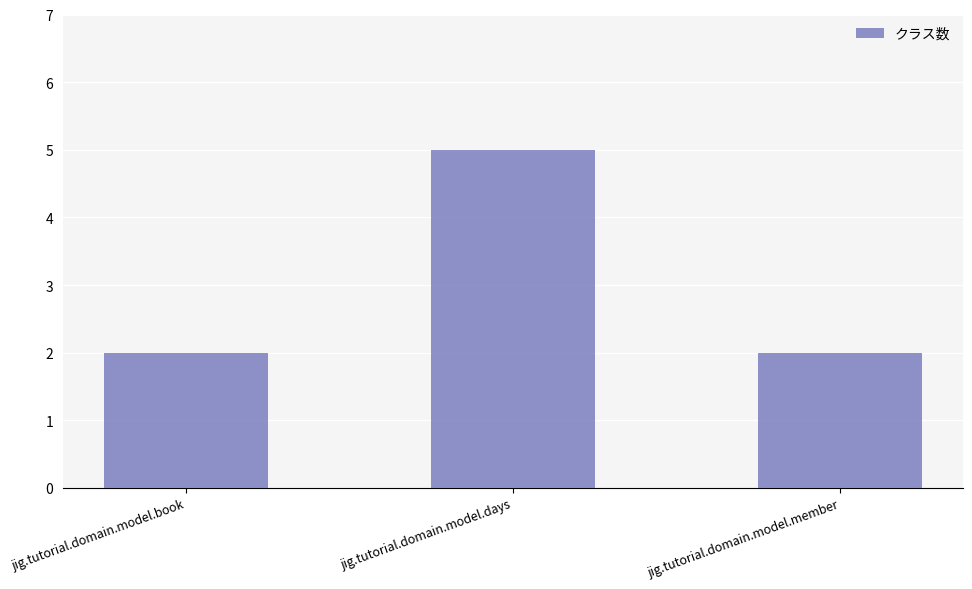

The value at jig.tutorial.domain.model.member is 2. True or false?

True